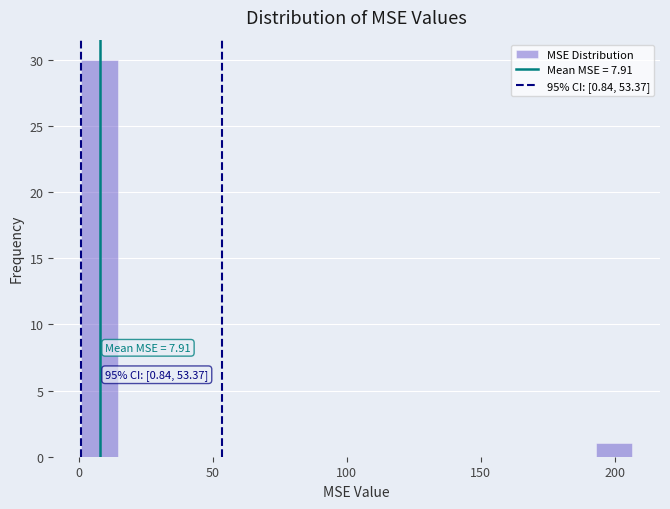

Read against the x-axis, roughly where is the centre of the tallest bar?

10